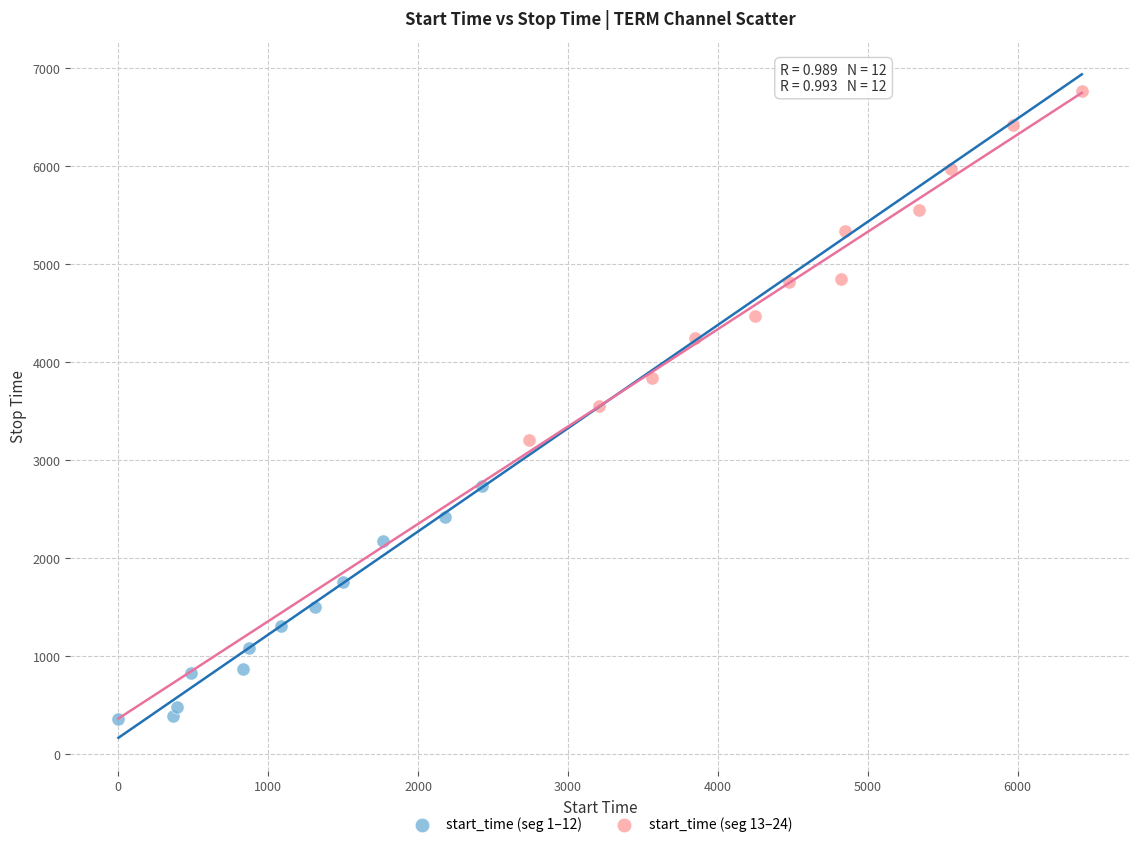

Which series has the largest Y range (max minus min)?

start_time (seg 13–24)